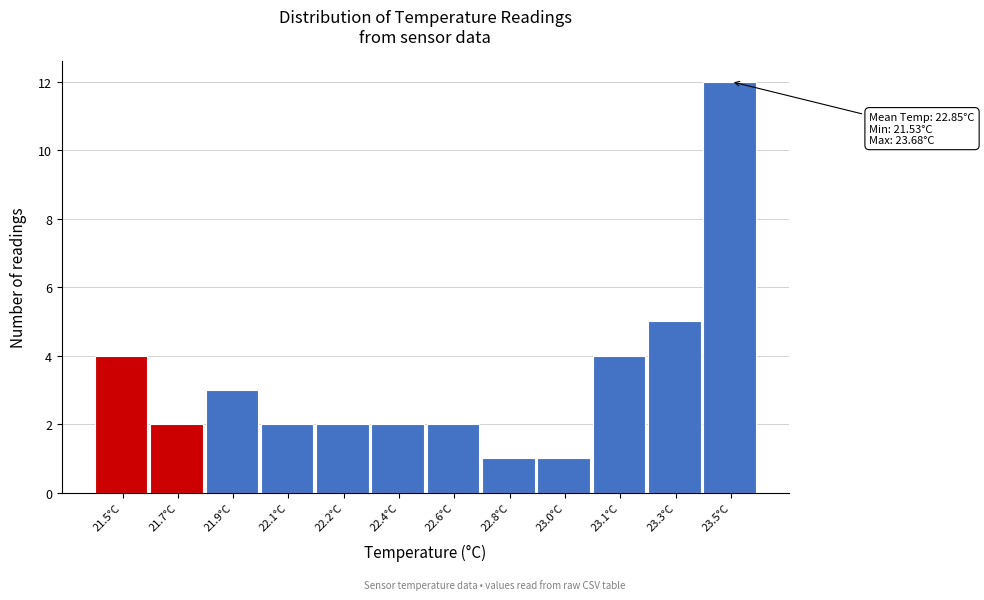

Reading left to right, what are all the values shown in this chart?

4	2	3	2	2	2	2	1	1	4	5	12